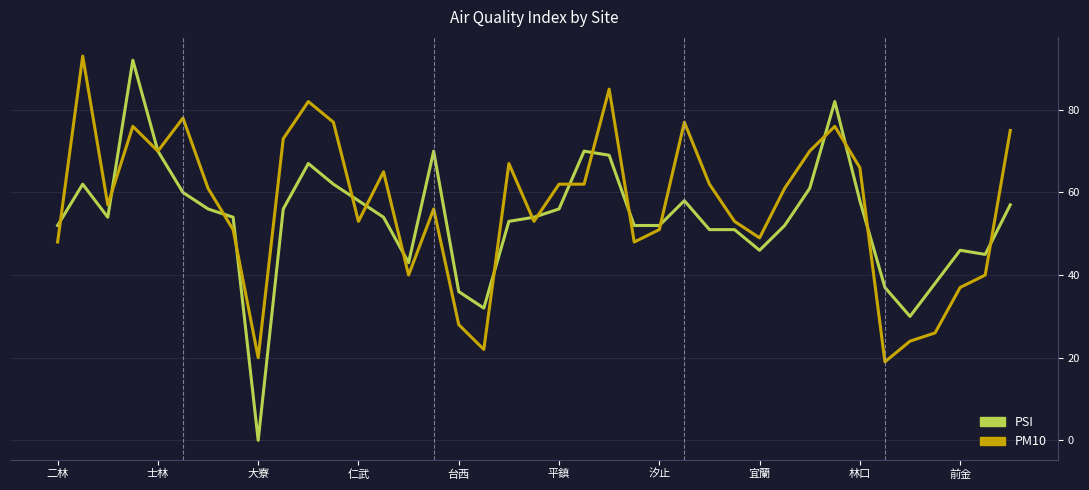

Which series has the widest spread of values?

PSI